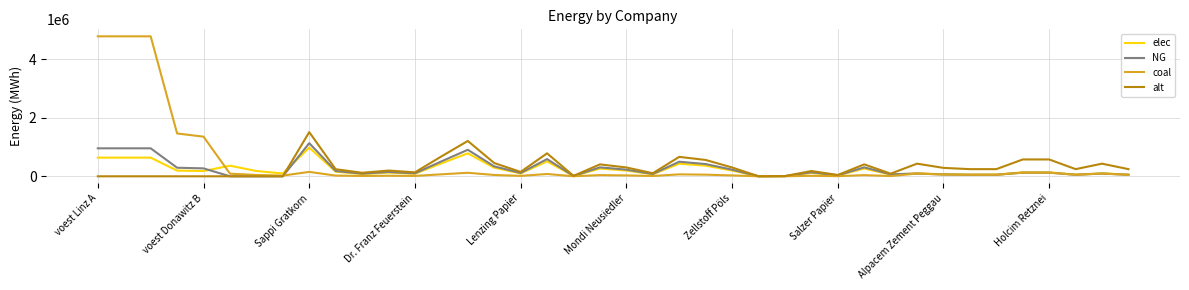

At how many categories does at least one series exceed 2962487?

3